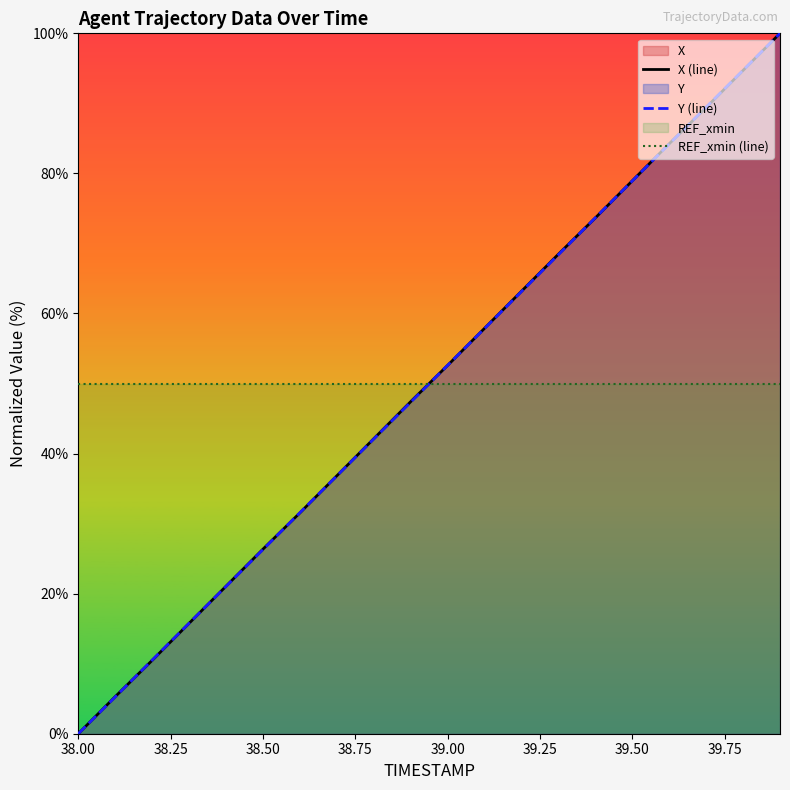

True or false: X (line) and REF_xmin (line) cross at least once.

True